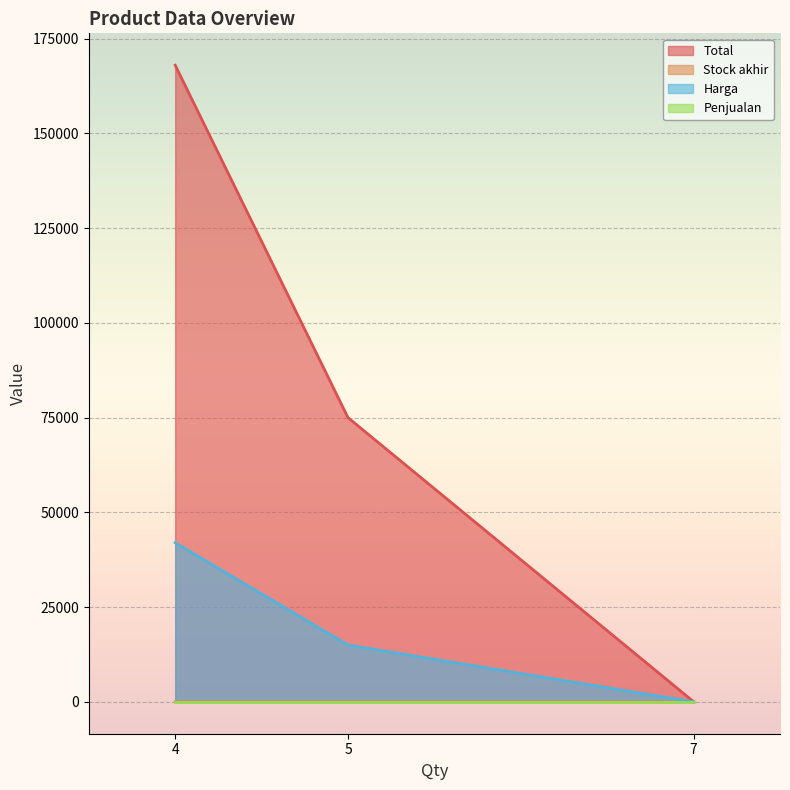

What is the lowest value of the Total series?

49